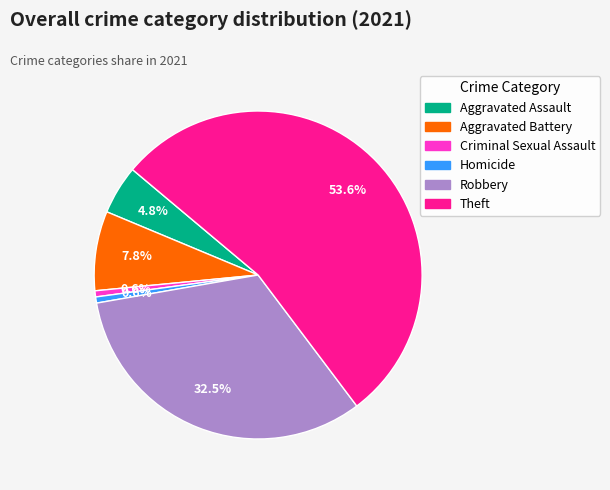

Does any single category account for the majority?

Yes